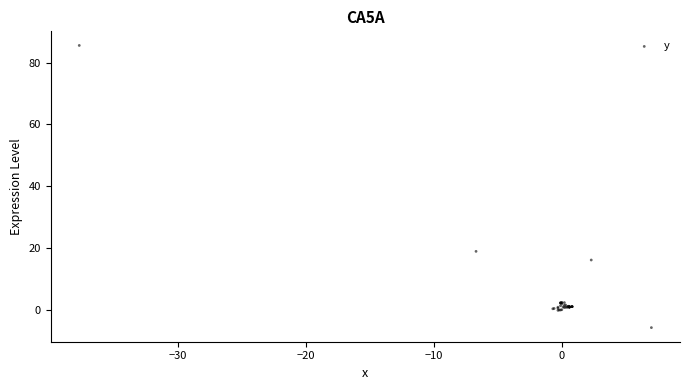

What Y value in the scatter plot is closest to 39?

18.9